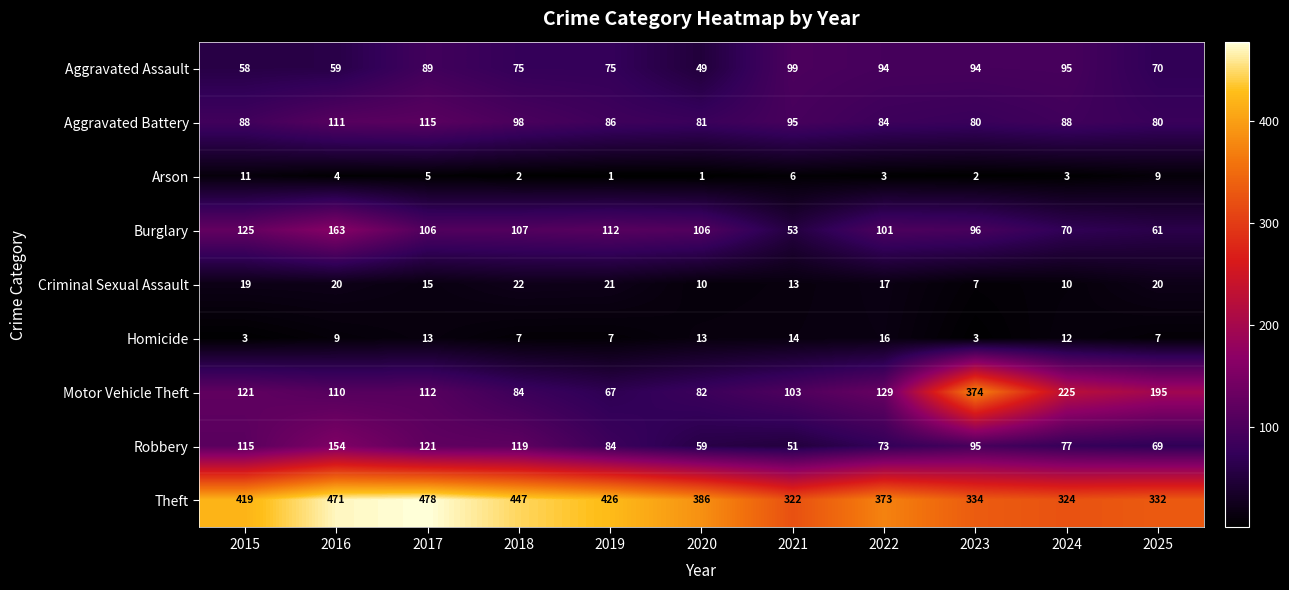

What is the total value across all series at 2015?

959